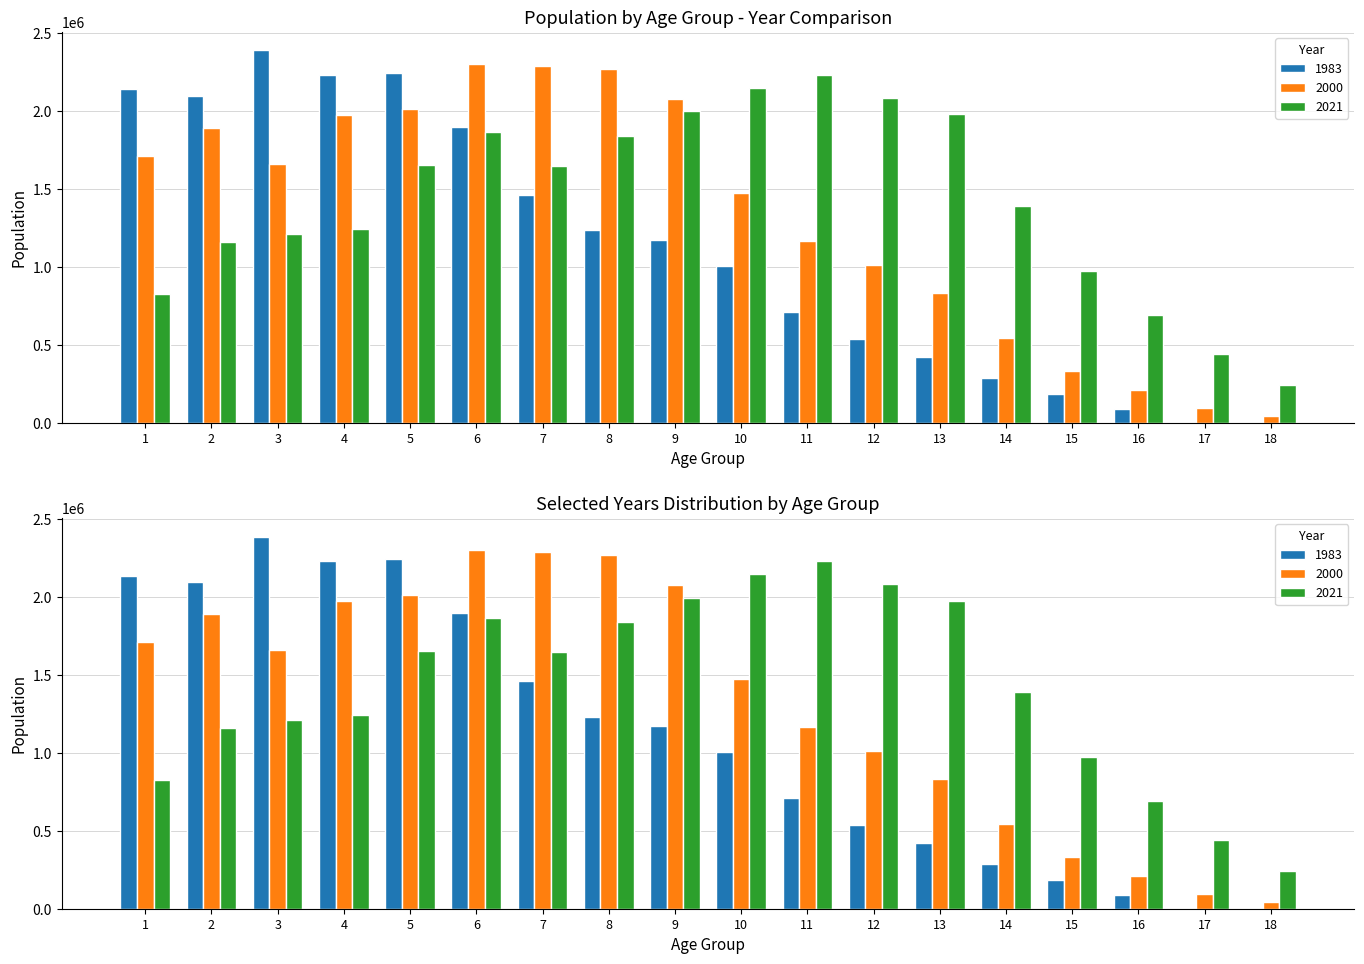

List the series in order of their overall mean, highest first.

2021, 2000, 1983